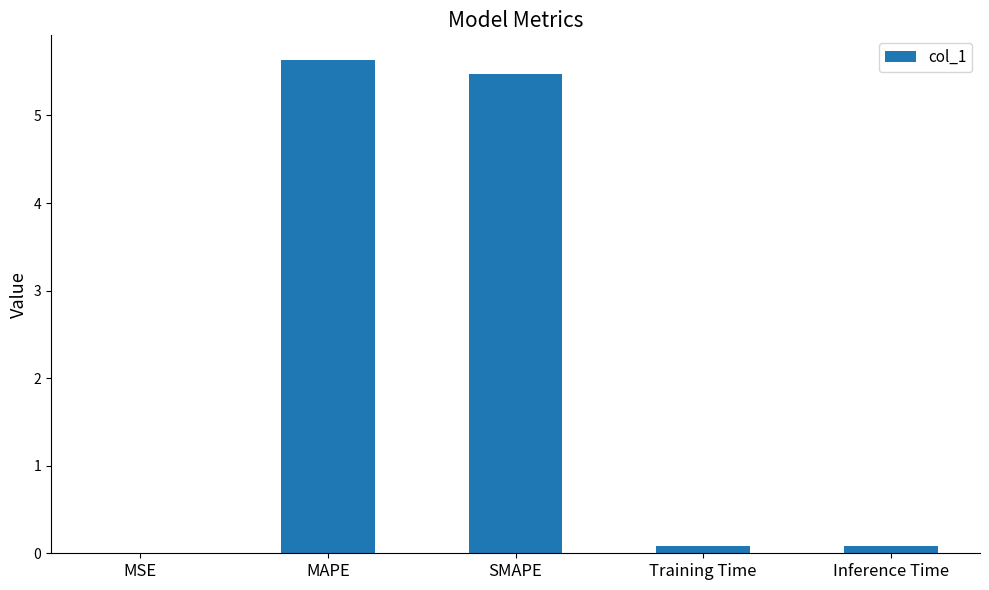

What is the sum of the values at Inference Time and MSE?

0.1